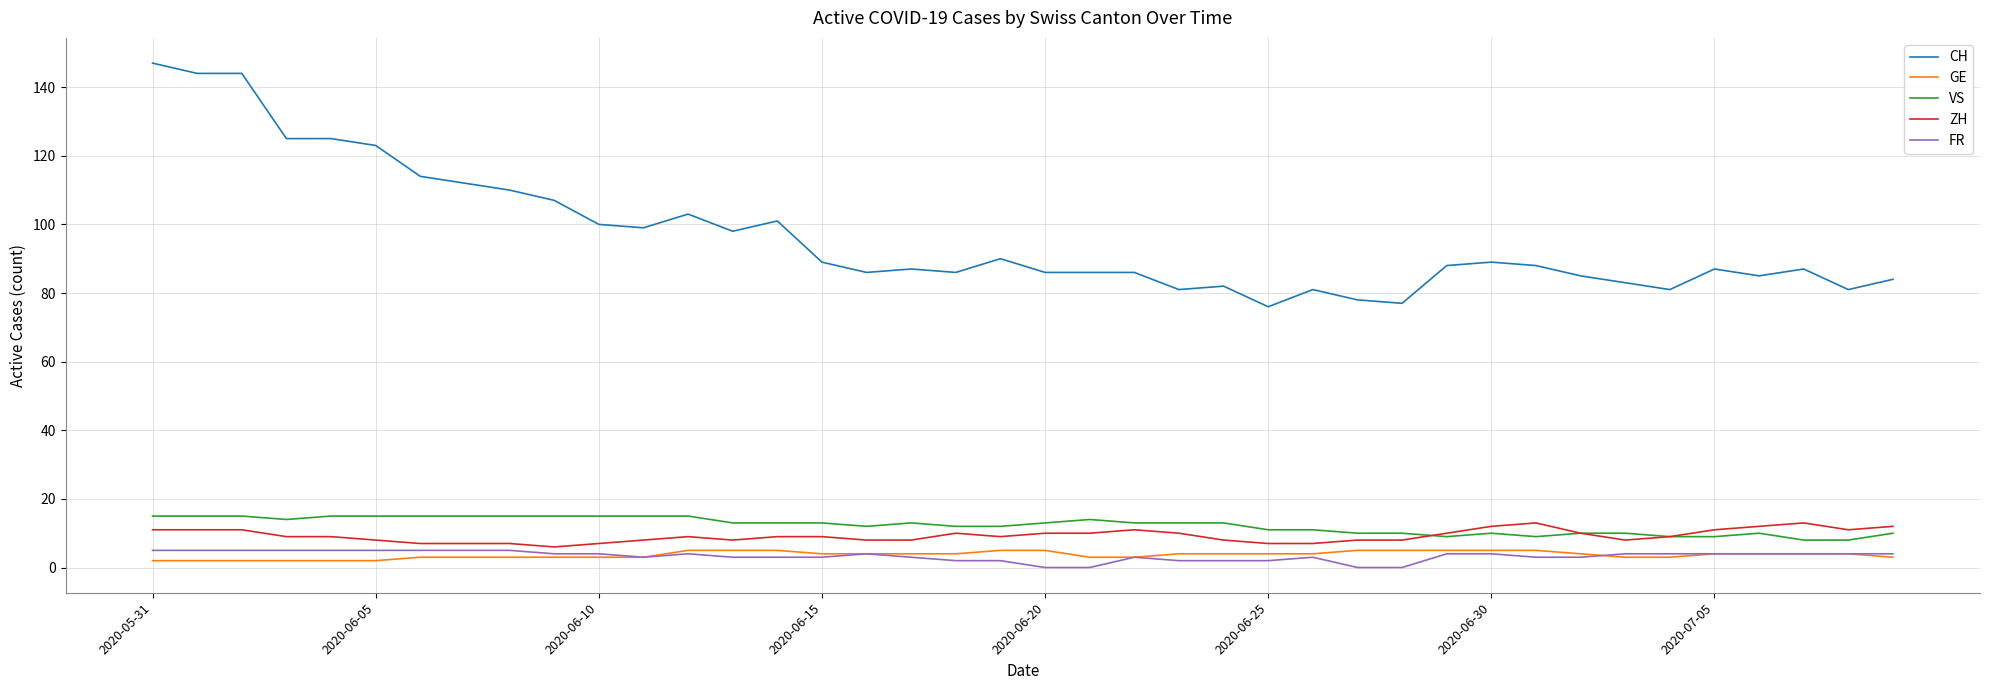

What is the difference between the maximum and minimum values in the GE series?

3